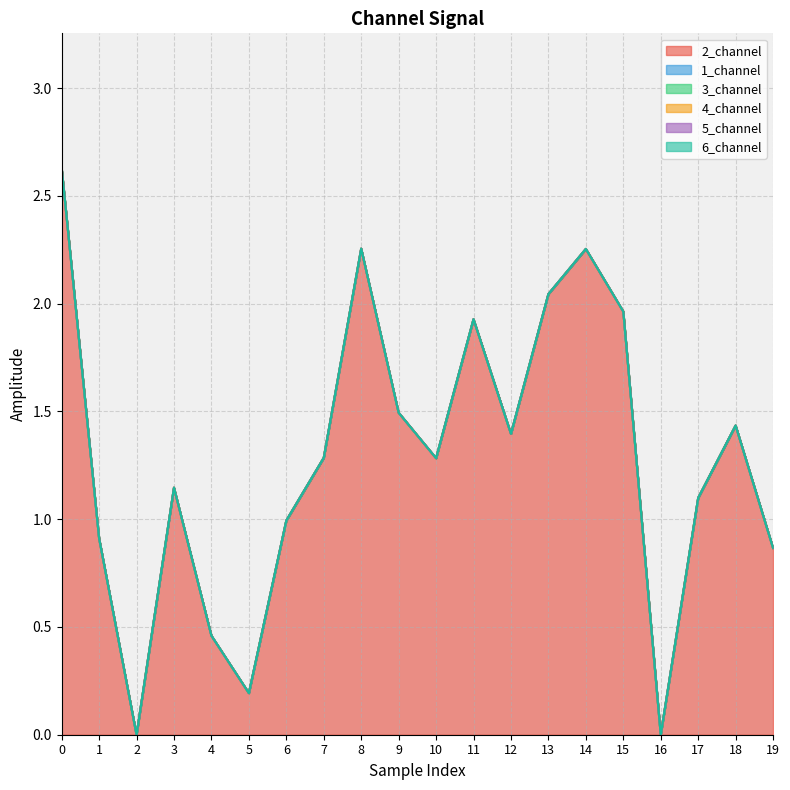

Does the chart display data point markers on the line(s)?

No